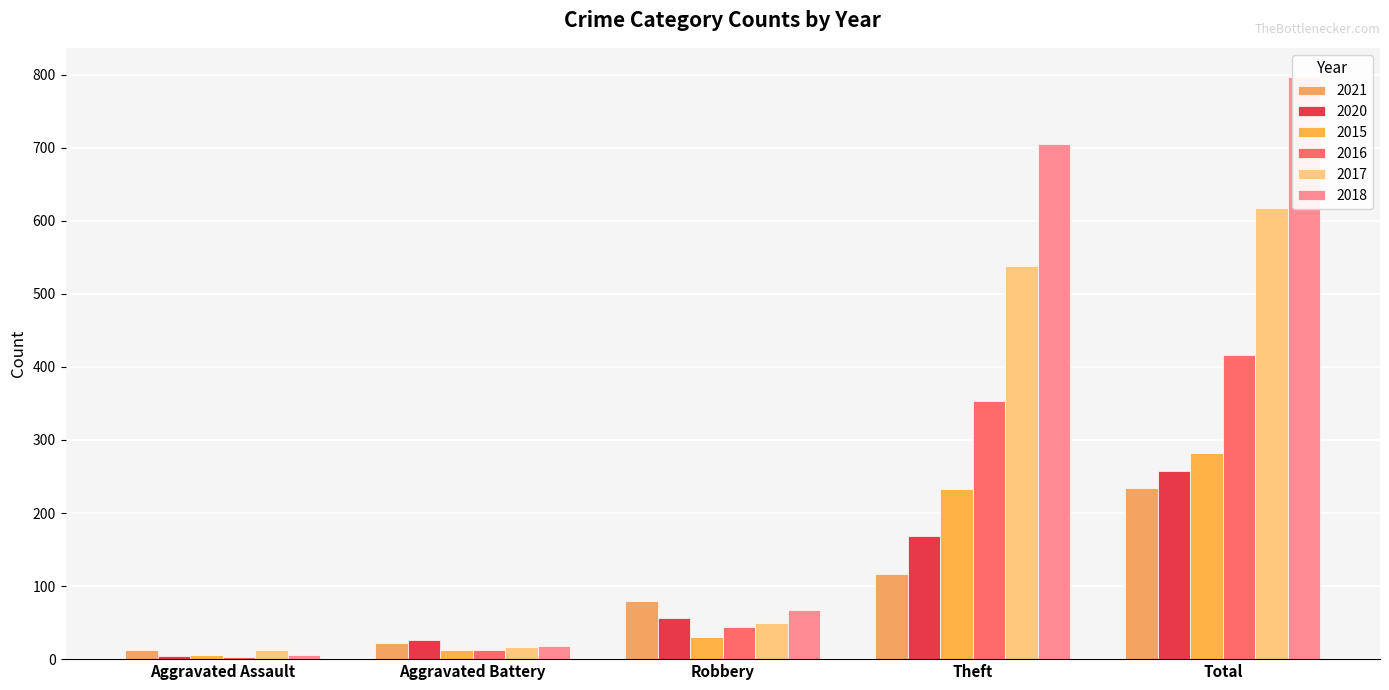

What is the average value of the 2017 series?

247